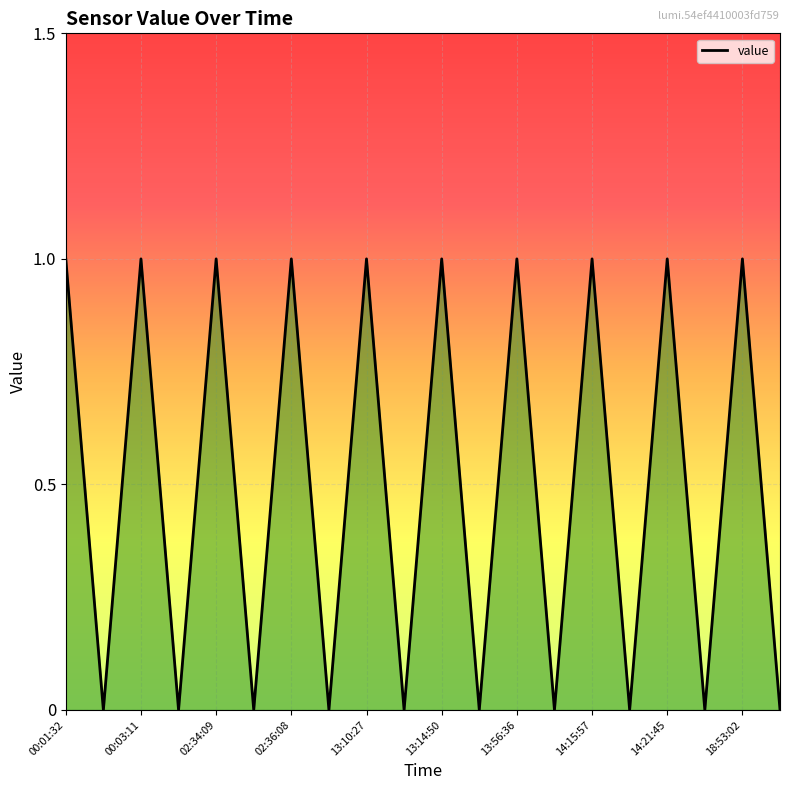

True or false: the data has more than 0 interior local peaks.

True